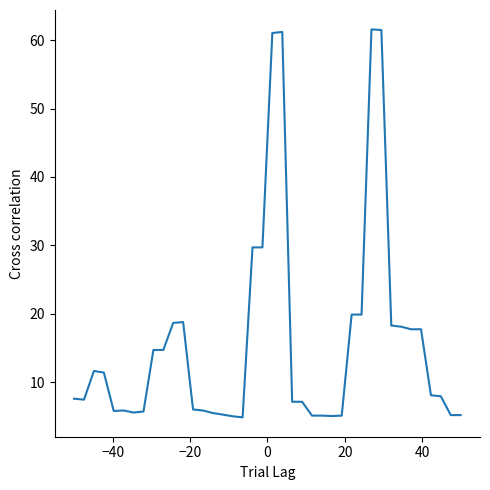

What is the difference between the second highest and minimum values?

56.6